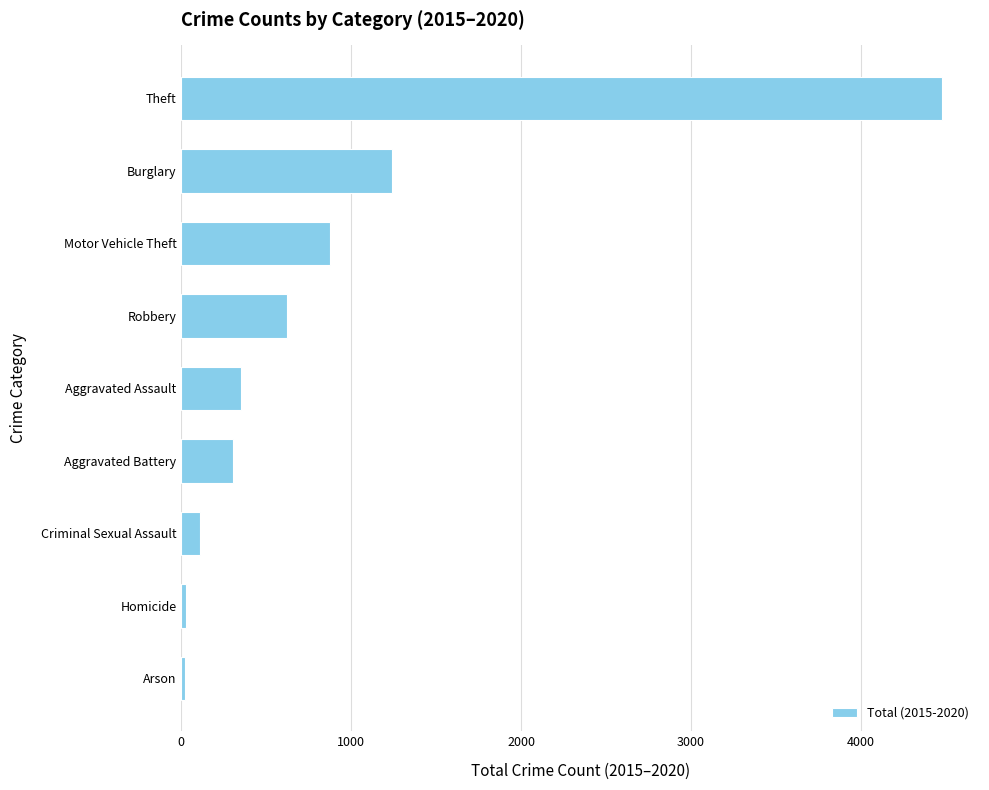

Is it true that the value at Aggravated Assault is 127?

False